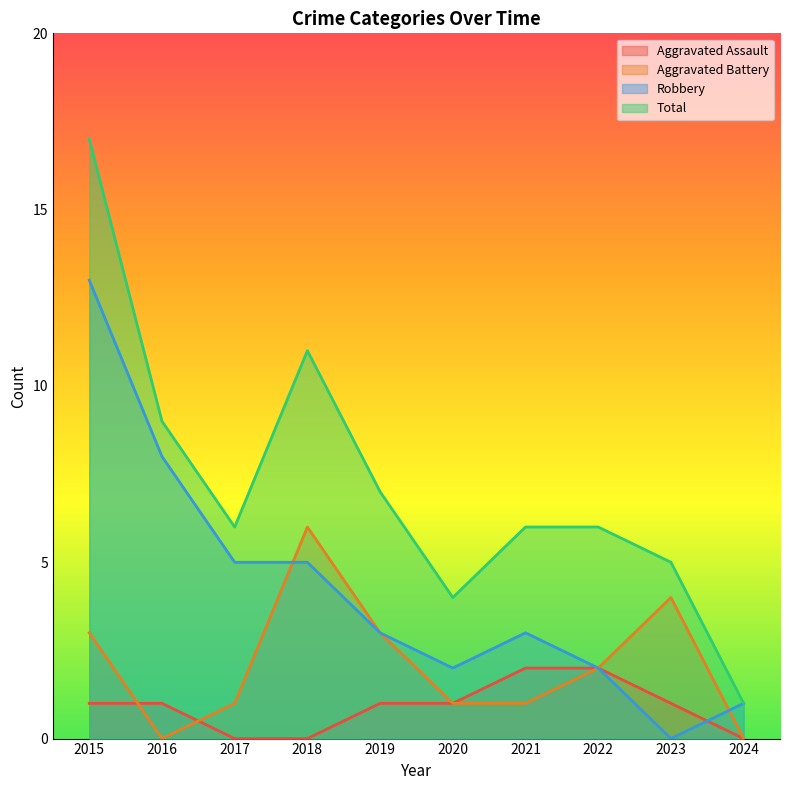

What is the maximum value shown in the chart?

17